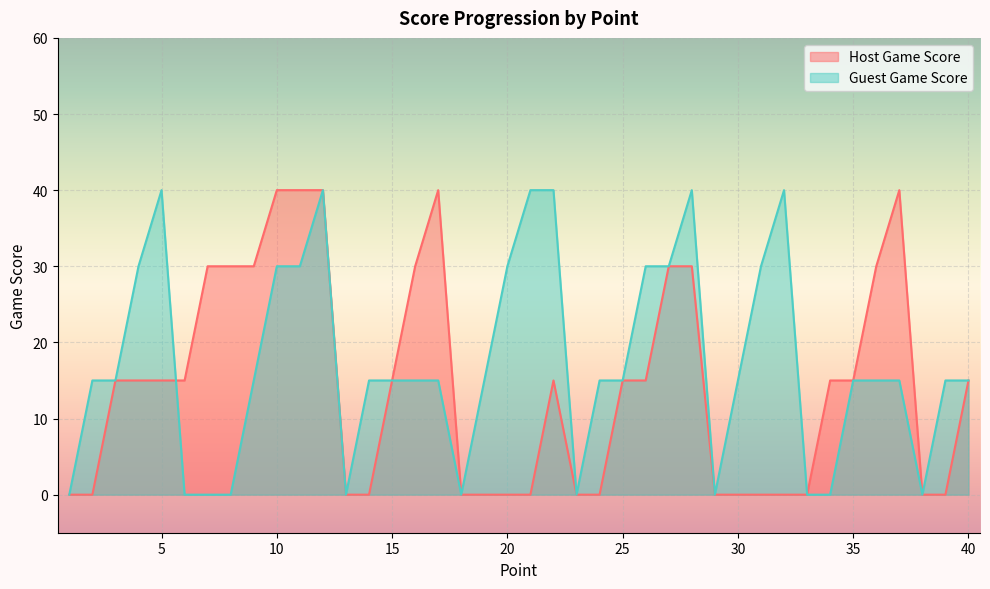

What is the highest value of the Host Game Score series?

40